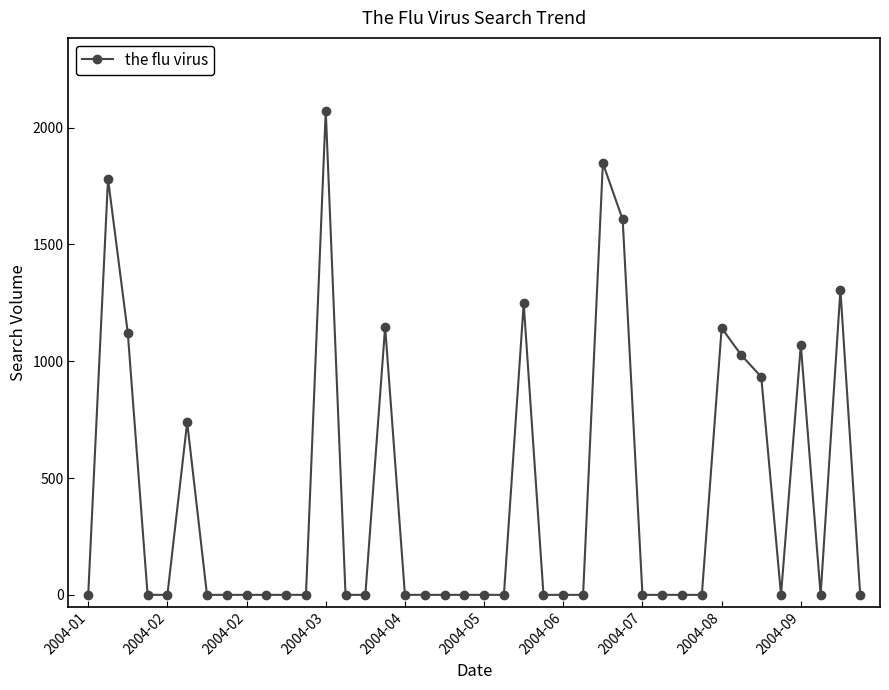

What is the difference between the maximum and second lowest values?

2073.4